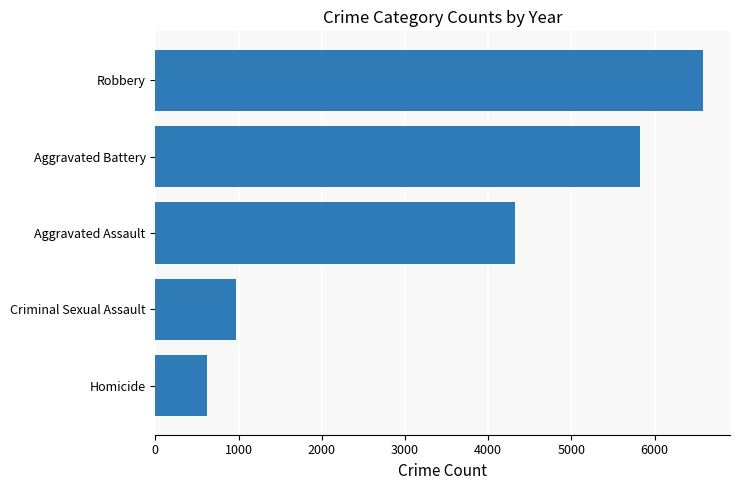

The chart shows a value of 624 at Homicide. True or false?

True